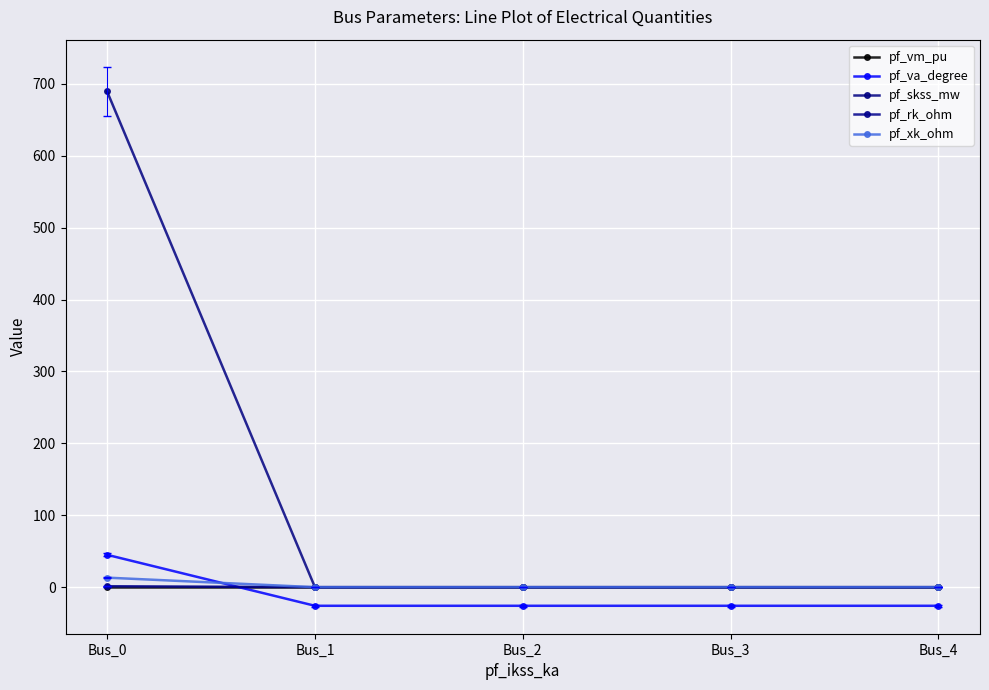

Reading left to right, transcribe all the data shown in this chart.

pf_vm_pu: Bus_0=0.4	Bus_1=0.4	Bus_2=0.4	Bus_3=0.4	Bus_4=0.4
pf_va_degree: Bus_0=45.0	Bus_1=-25.9	Bus_2=-25.9	Bus_3=-25.9	Bus_4=-25.9
pf_skss_mw: Bus_0=689.3	Bus_1=0.0	Bus_2=0.0	Bus_3=0.0	Bus_4=0.0
pf_rk_ohm: Bus_0=1.3	Bus_1=0.0	Bus_2=0.0	Bus_3=0.0	Bus_4=0.0
pf_xk_ohm: Bus_0=13.2	Bus_1=0.0	Bus_2=0.0	Bus_3=0.0	Bus_4=0.0